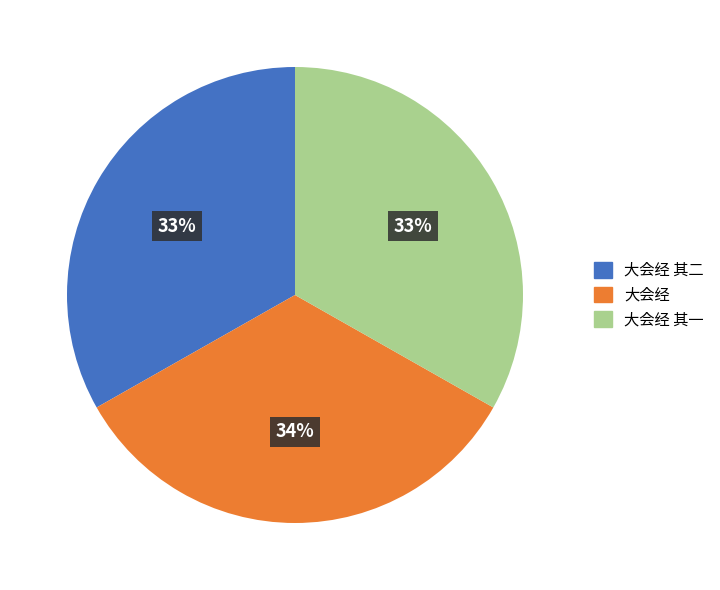

How many slices are in this pie chart?

3